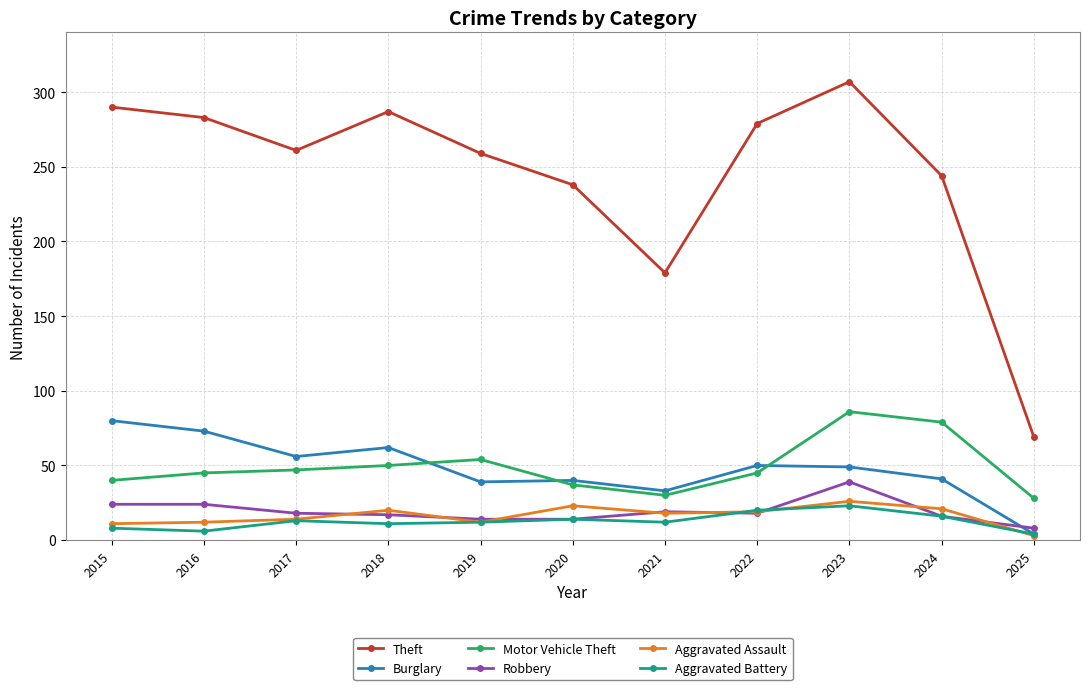

How many categories are shown in the chart?

11